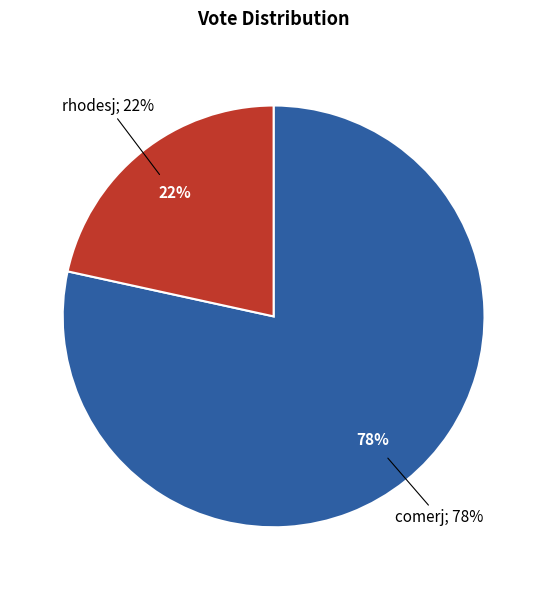

Approximately how many times larger is the value at rhodesj compared to comerj?

0.3